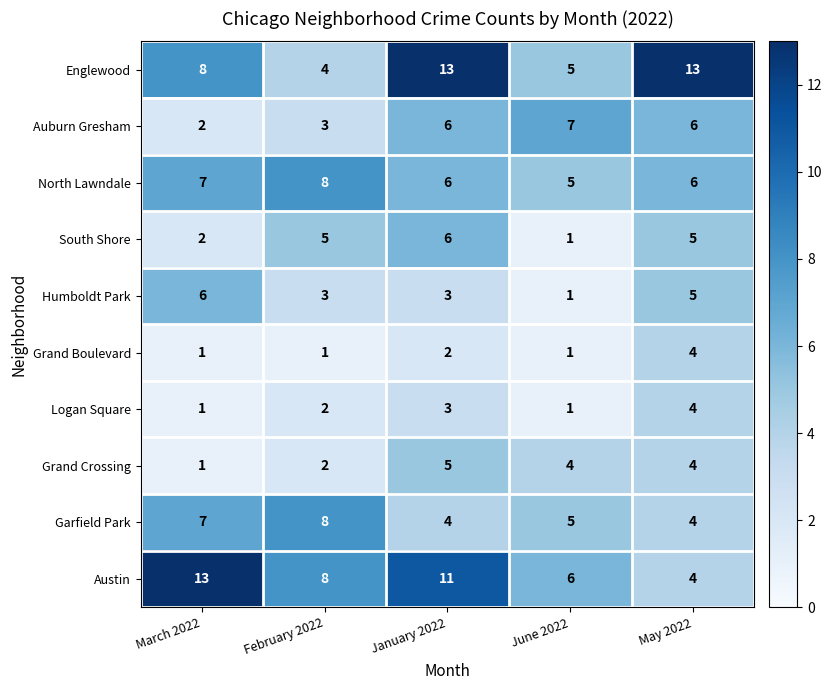

What is the difference between the maximum and minimum values in the Grand Boulevard series?

3